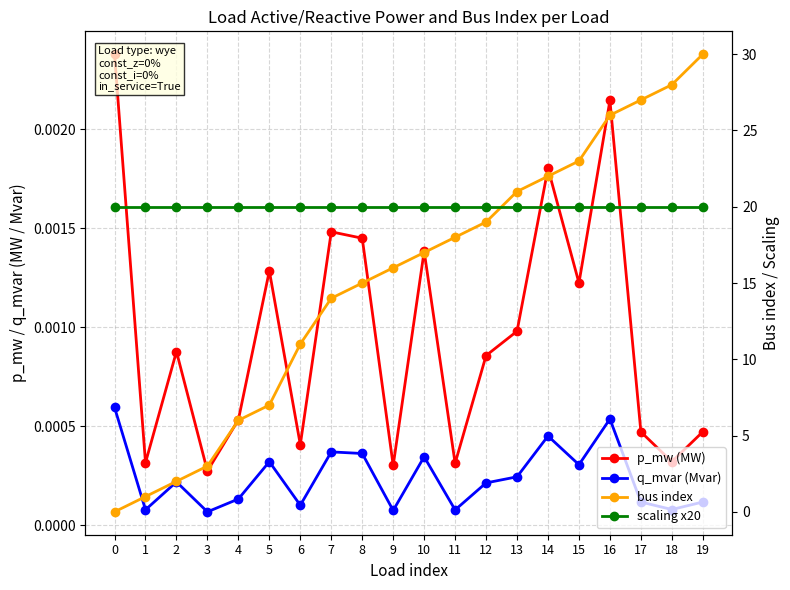

The bus index series shows 30.0 at 19. True or false?

True